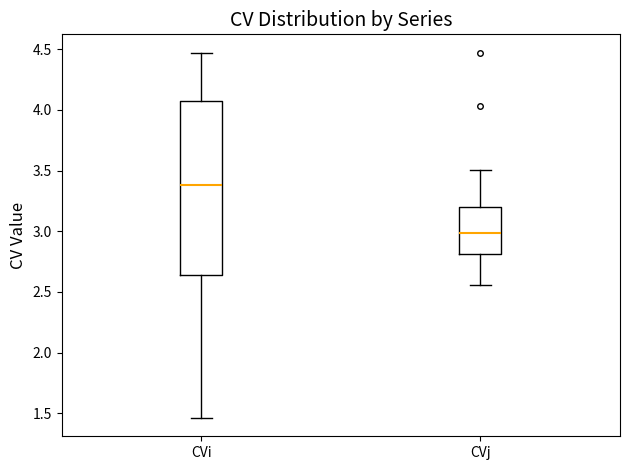

Reading left to right, read every box against the y-axis: the position of its median line, the range the box covers, and the ends of its whiskers. The values are not printed on the chart, so give them approximately, as read against the axis.

CVi: median 3.40, box 2.65 to 4.05, whiskers 1.45 to 4.45
CVj: median 3.00, box 2.80 to 3.20, whiskers 2.55 to 3.50